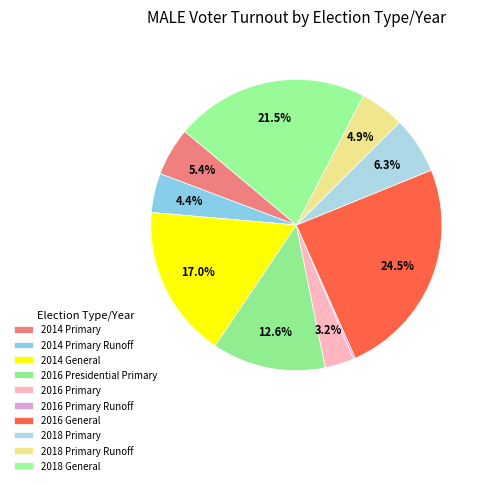

Does 2014 Primary account for over 50% of the chart?

No